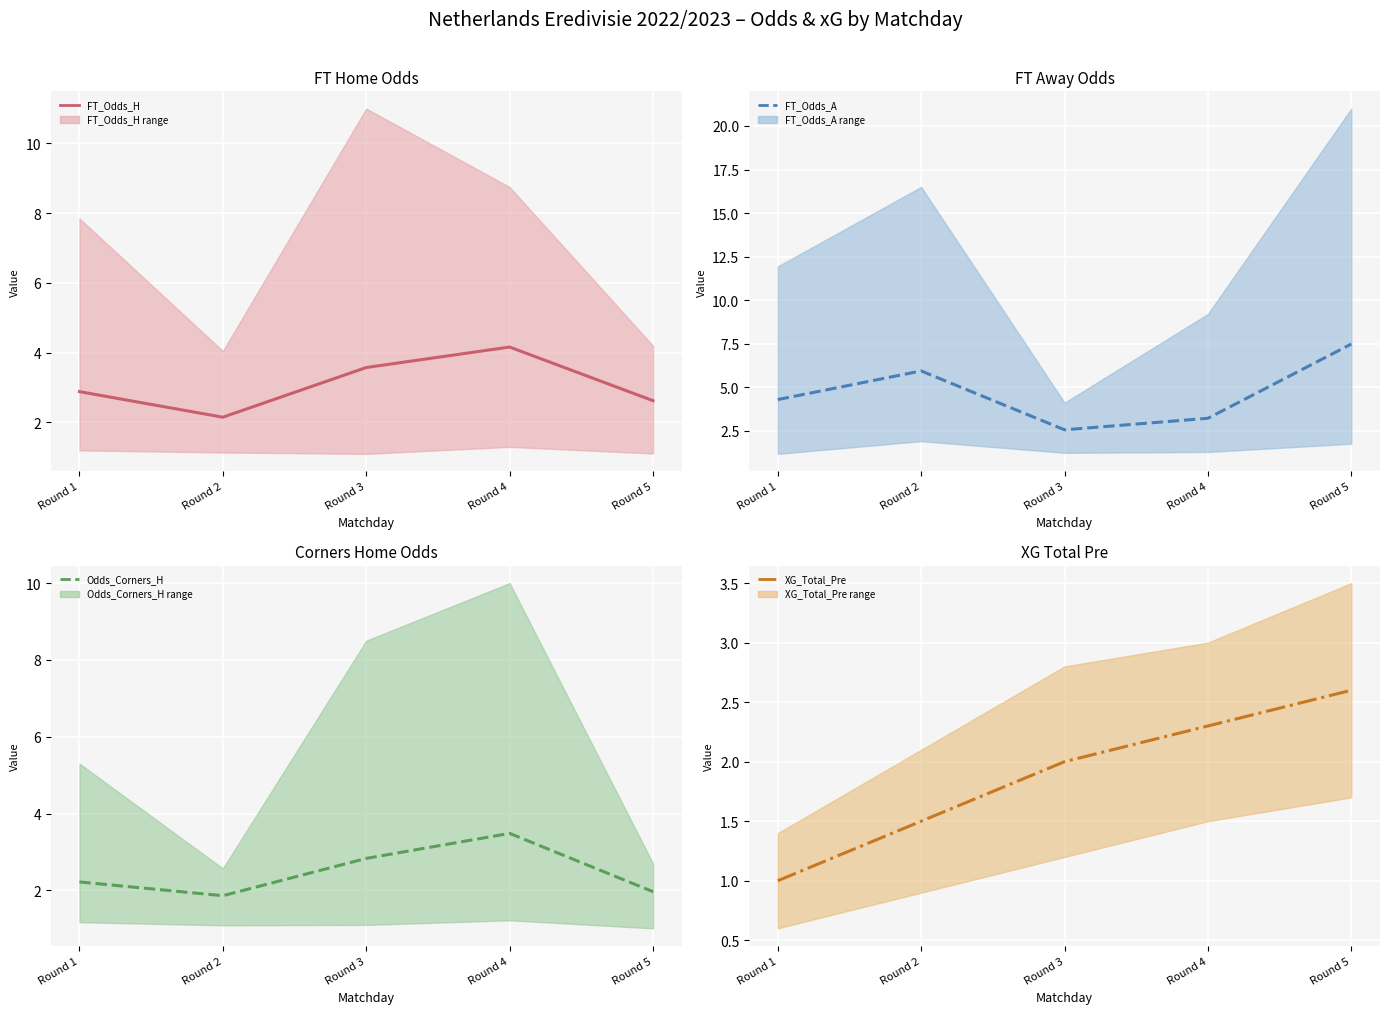

What value does the Odds_Corners_H series have at Round 4?

3.5